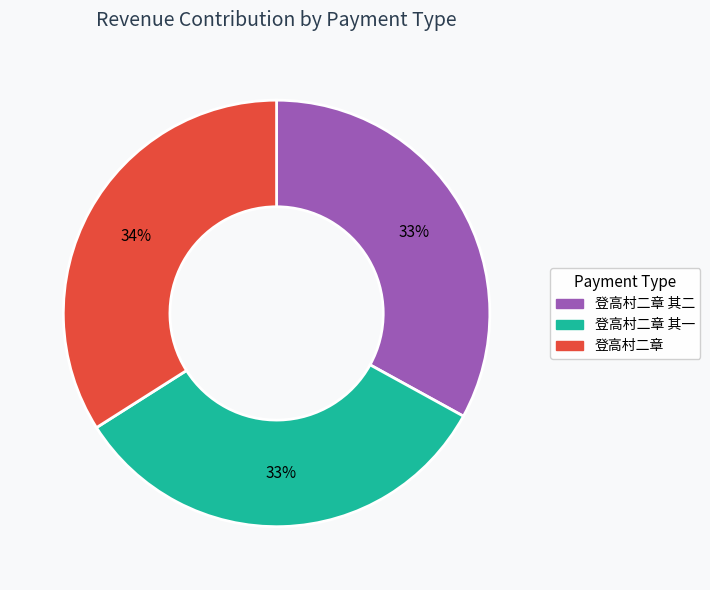

To the nearest percent, what is the difference between the largest and smallest slice percentages?

1%